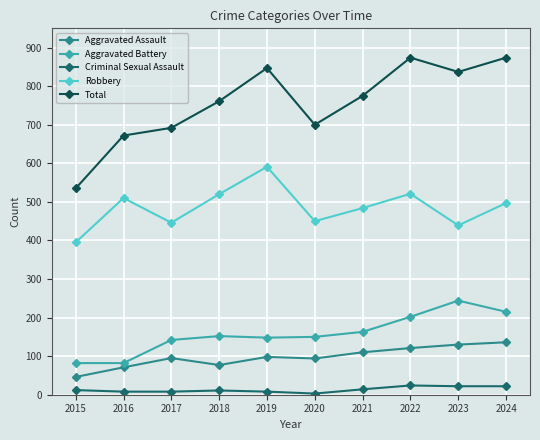

Rank the series by their maximum value, from lowest to highest.

Criminal Sexual Assault, Aggravated Assault, Aggravated Battery, Robbery, Total